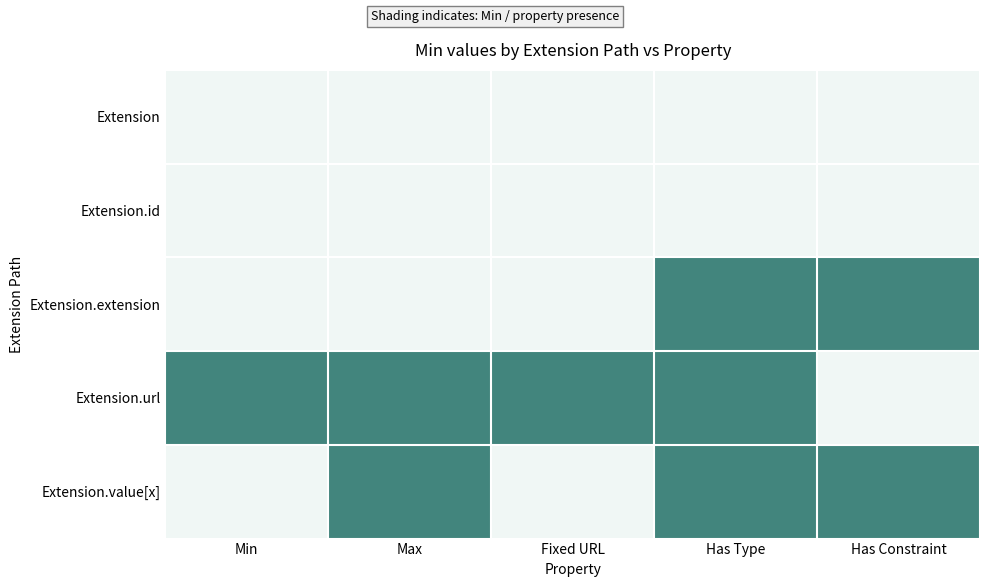

At Has Type, list the series in order from largest to smallest.

Extension.extension, Extension.url, Extension.value[x], Extension, Extension.id